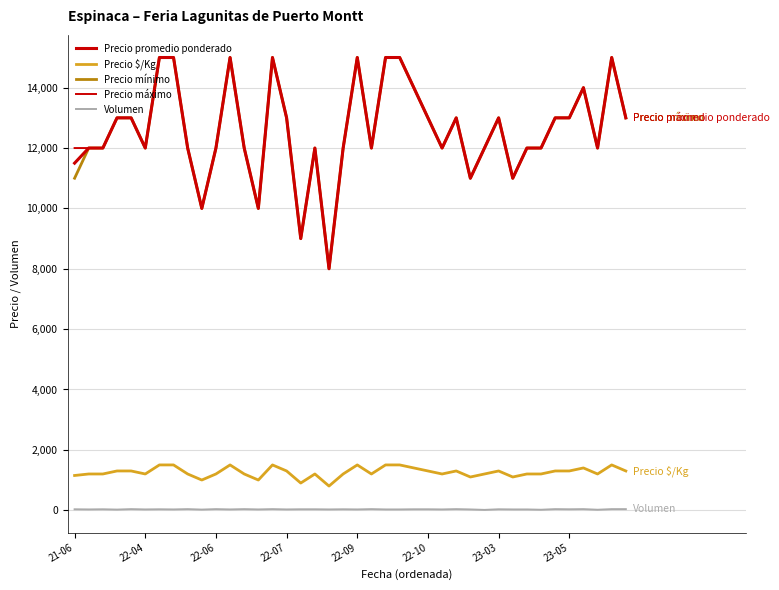

Which series has the largest total across all categories?

Precio máximo